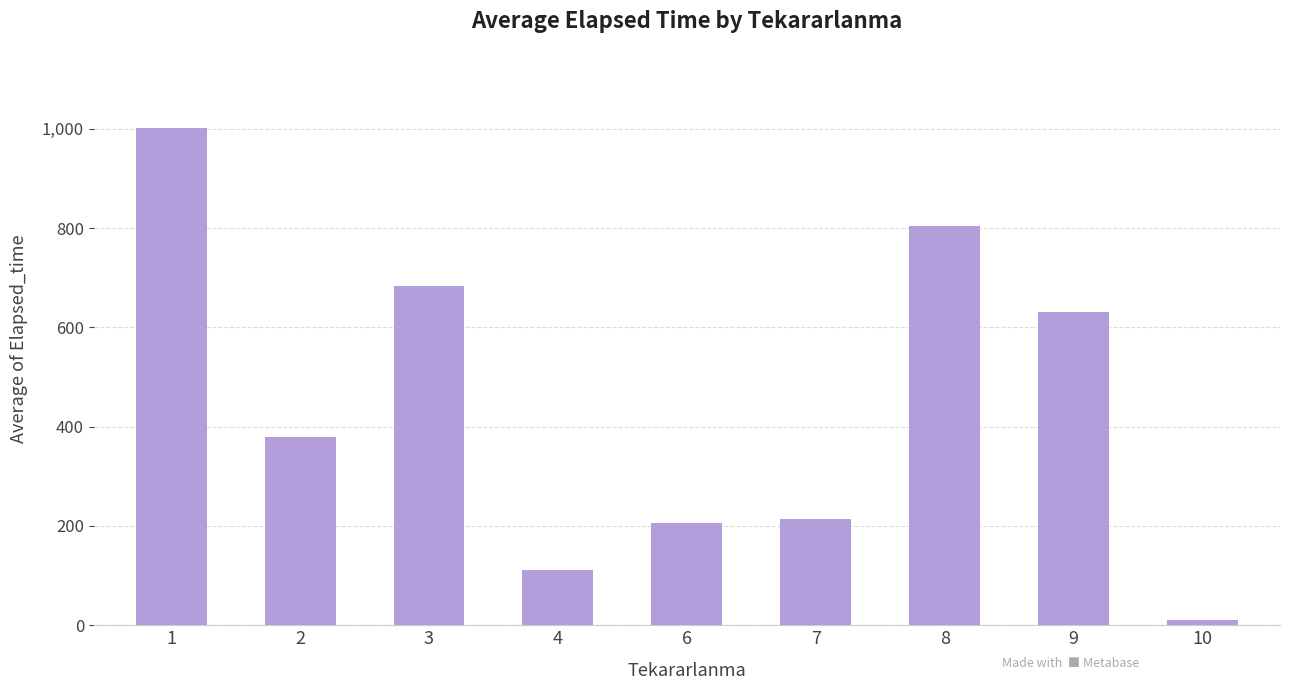

What is the sum of the values at 1 and 9?

1632.3